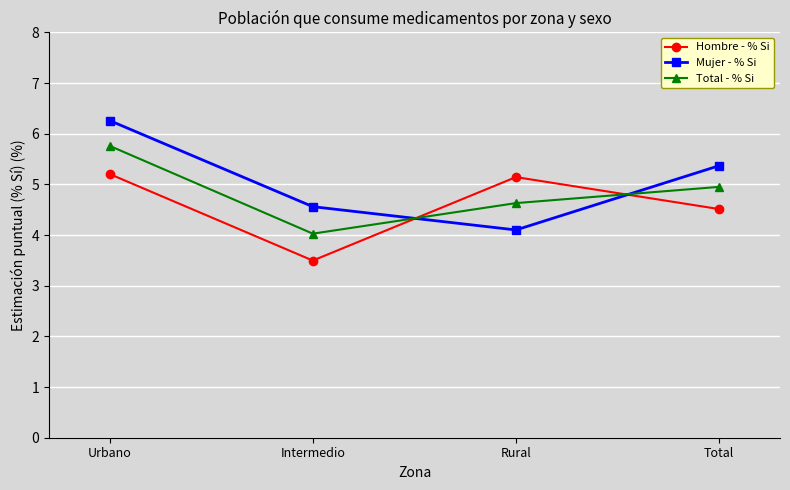

What is the value of the Mujer - % Si point at the 1st from the left?

6.3